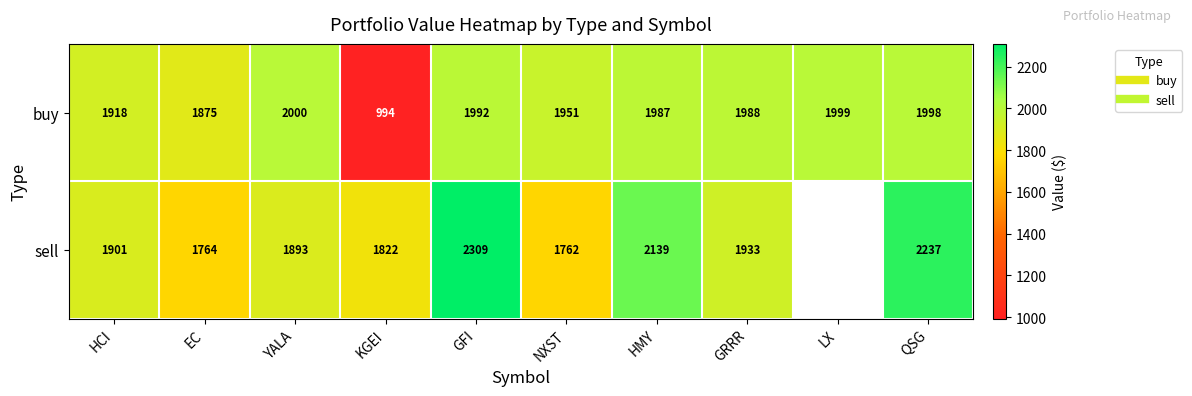

What is the minimum value shown in the chart?

993.7